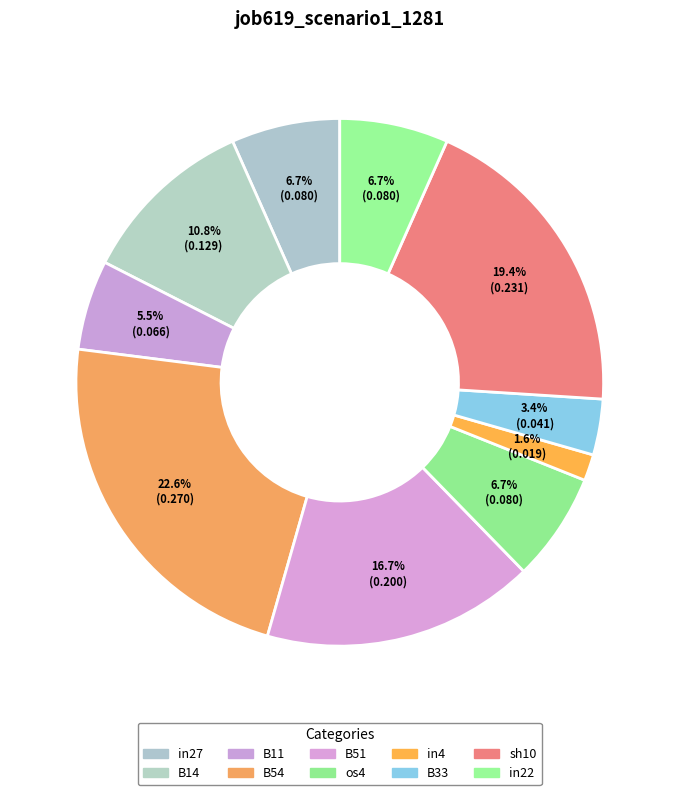

Count the number of slices in the pie.

10